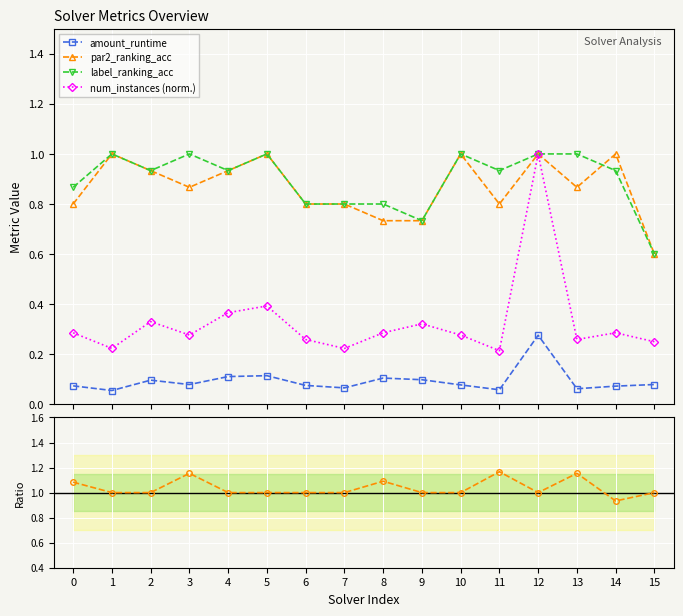

Count the amount_runtime values in the range 0 to 1.

16